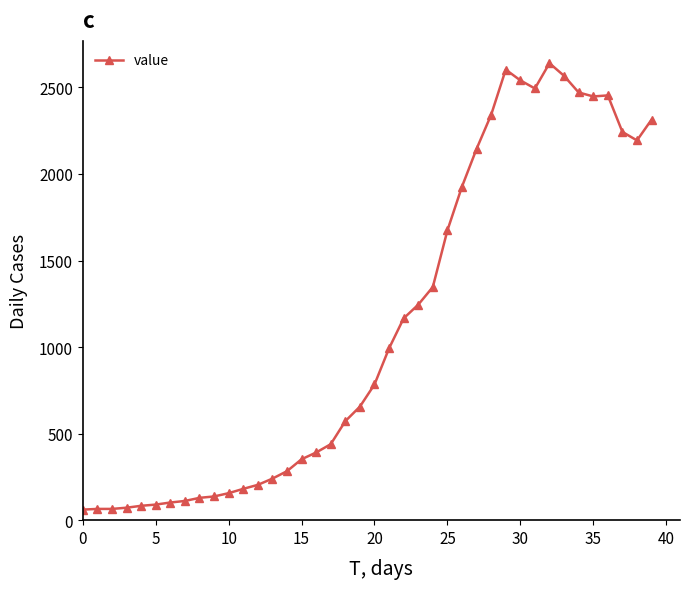

True or false: the data has more than 1 interior local peaks.

True